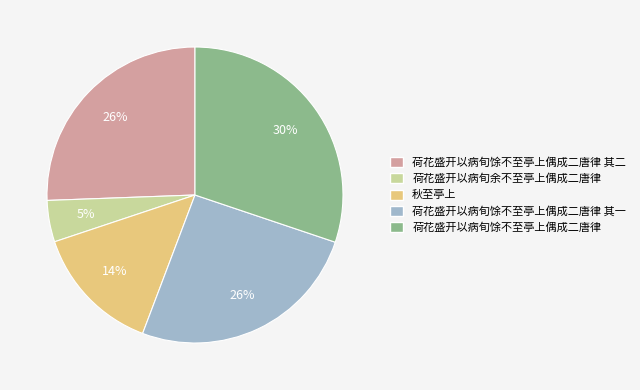

To the nearest percent, what is the combined percentage of 荷花盛开以病旬馀不至亭上偶成二唐律 其一 and 秋至亭上?

40%